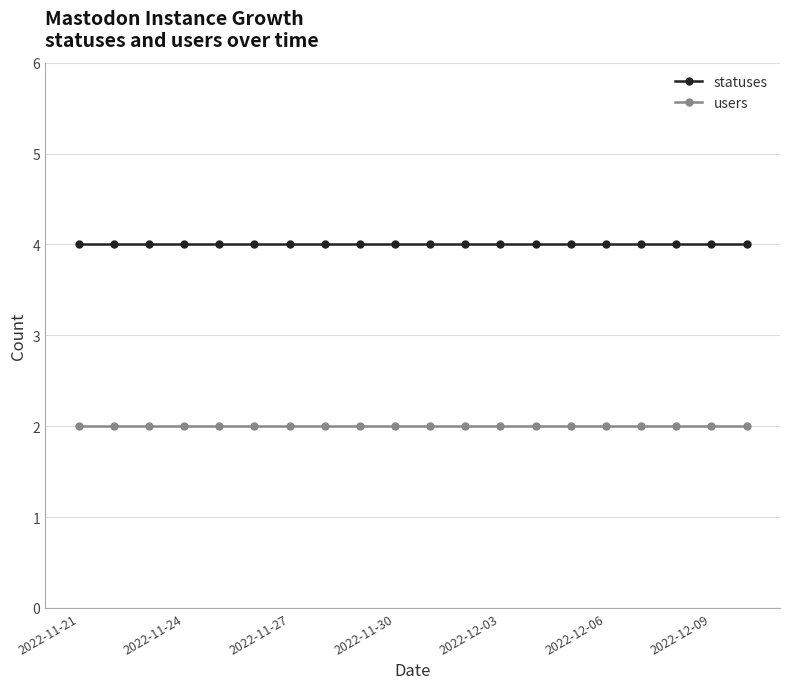

What are all the series names shown in the legend?

statuses, users